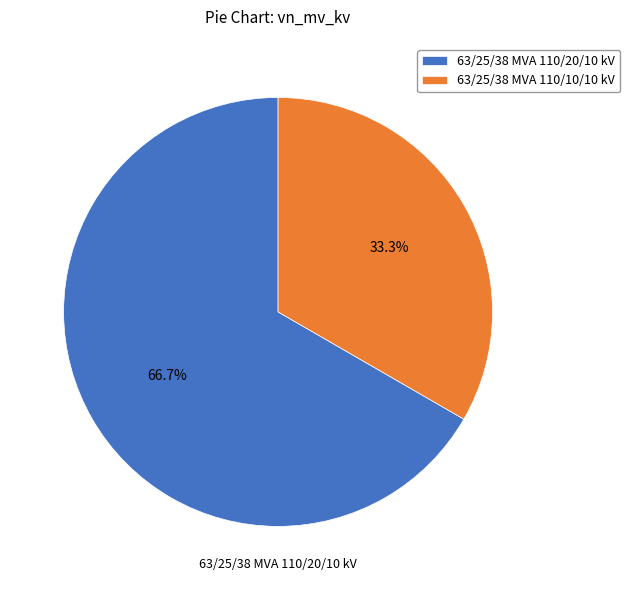

Rank the categories by value from lowest to highest.

63/25/38 MVA 110/10/10 kV, 63/25/38 MVA 110/20/10 kV